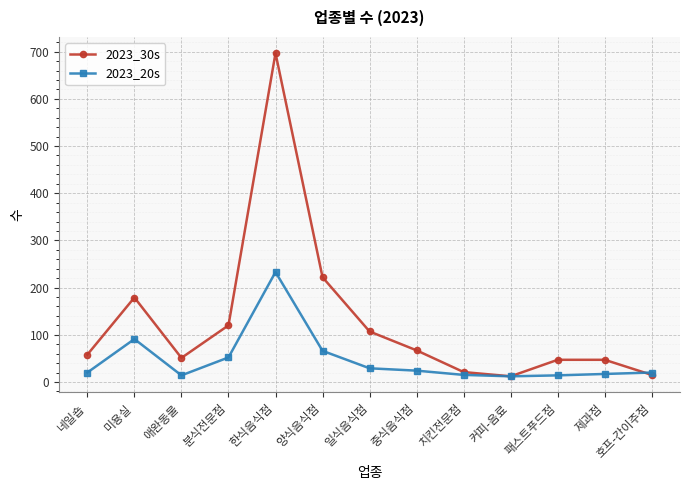

What is the label of the 9th point from the left?

치킨전문점